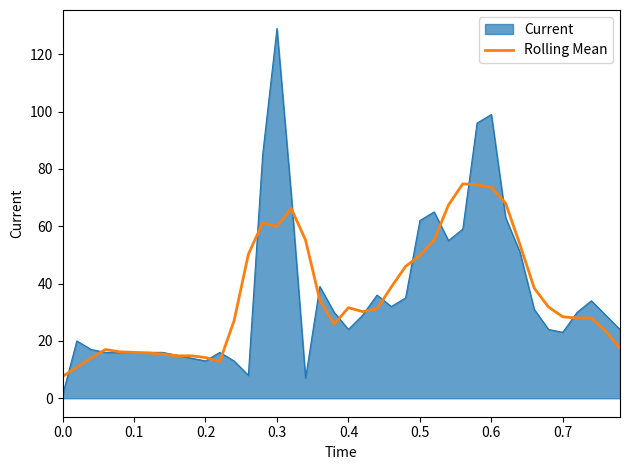

What is the minimum value for Rolling Mean?

7.6